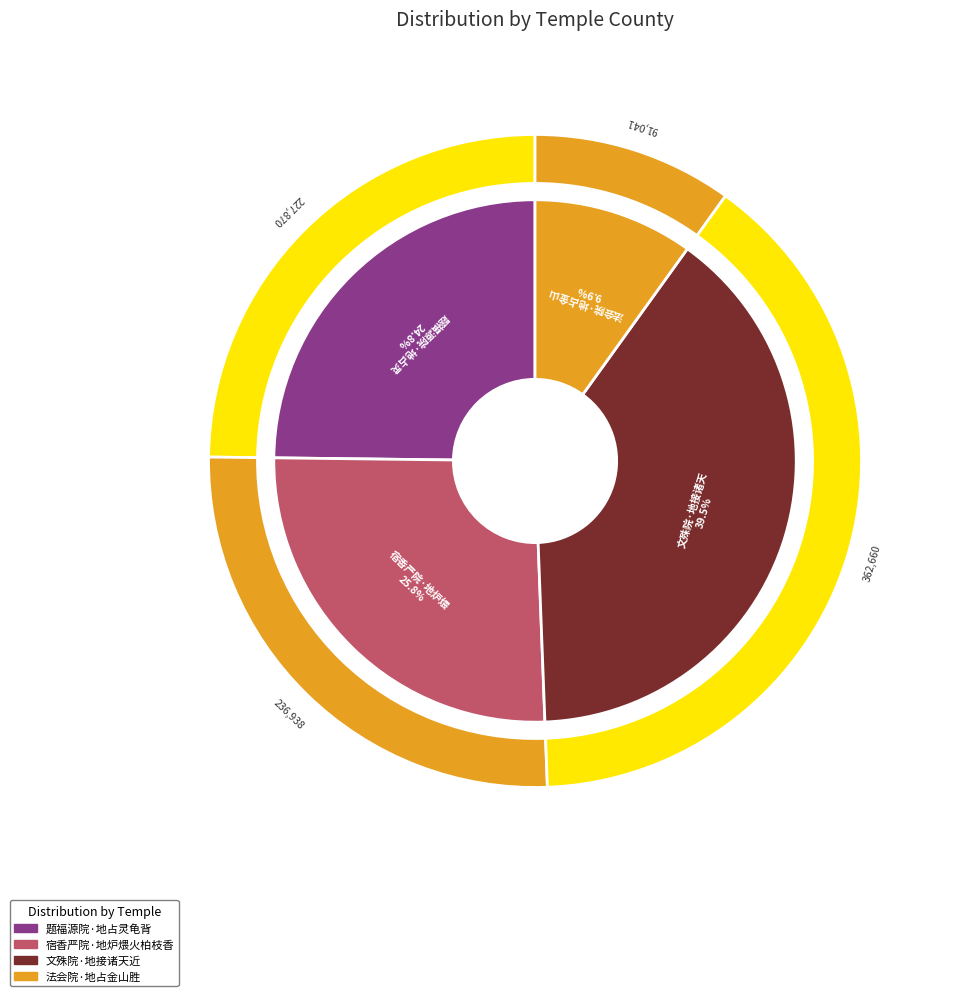

Does 题福源院·地占灵龟背 account for over 50% of the chart?

No